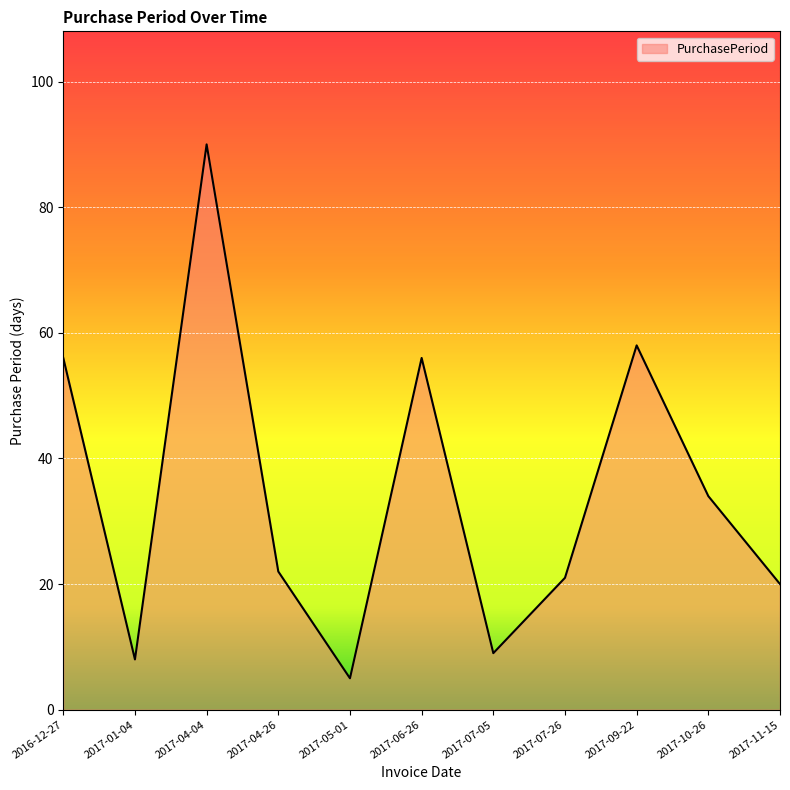

At which label does the data first exceed 22?

2016-12-27